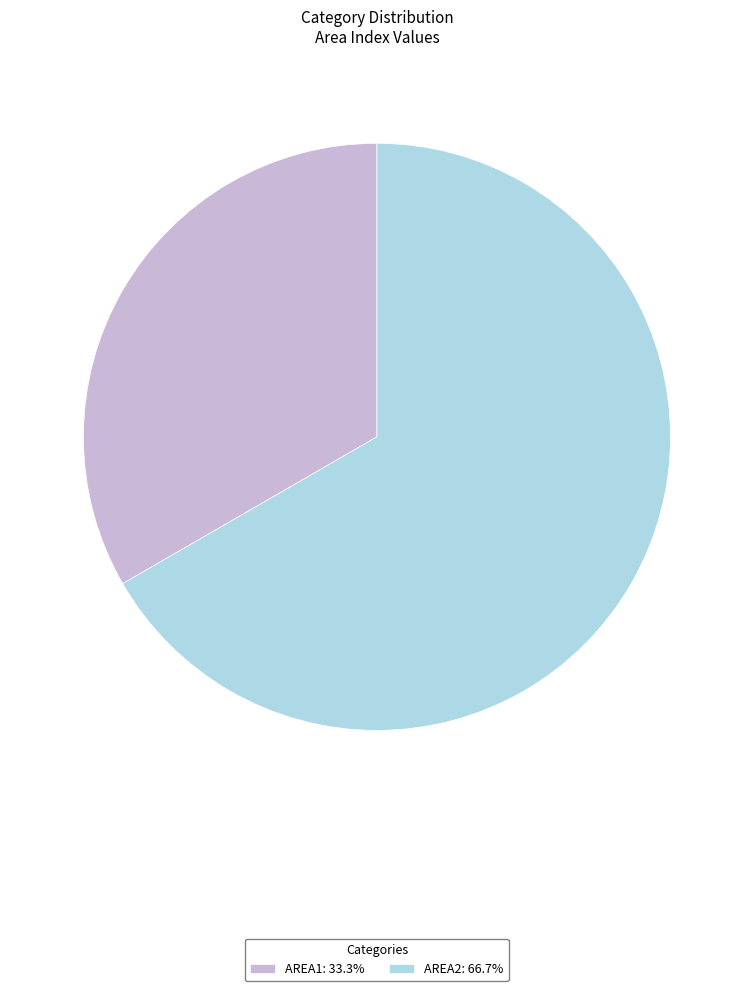

Which category has the biggest portion of the pie?

AREA2